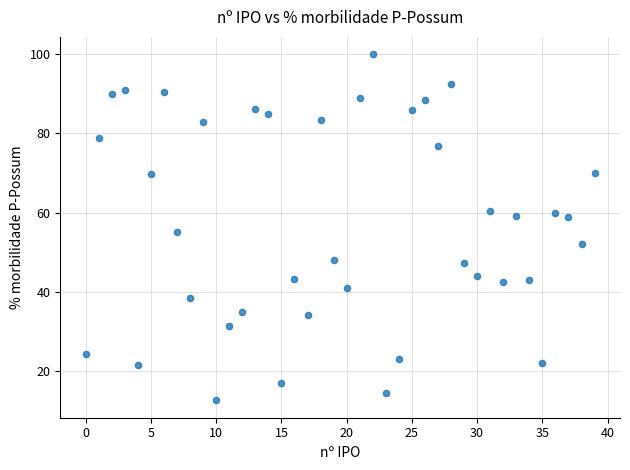

What is the range of Y values (max minus min)?

87.2